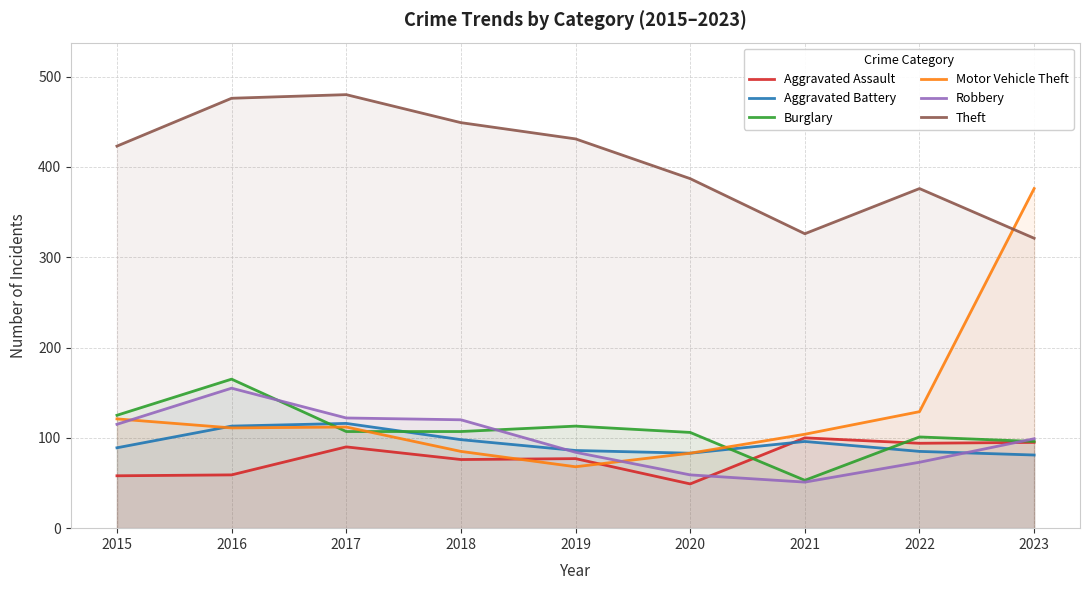

How many lines are shown in the chart?

6